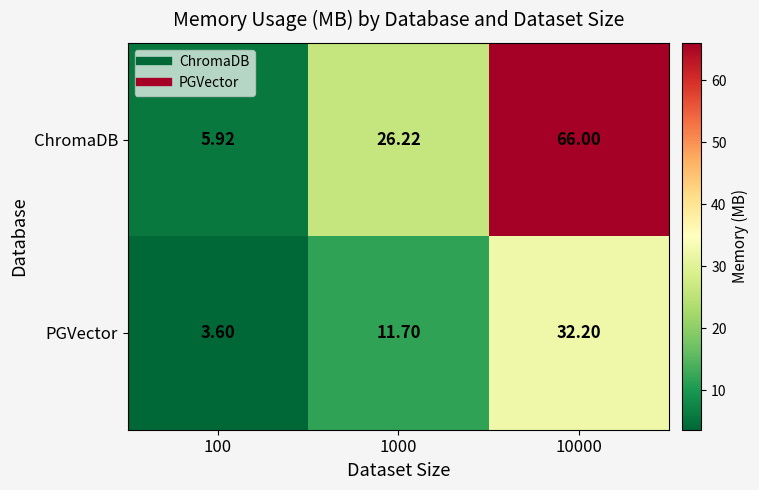

Which series has the widest spread of values?

ChromaDB